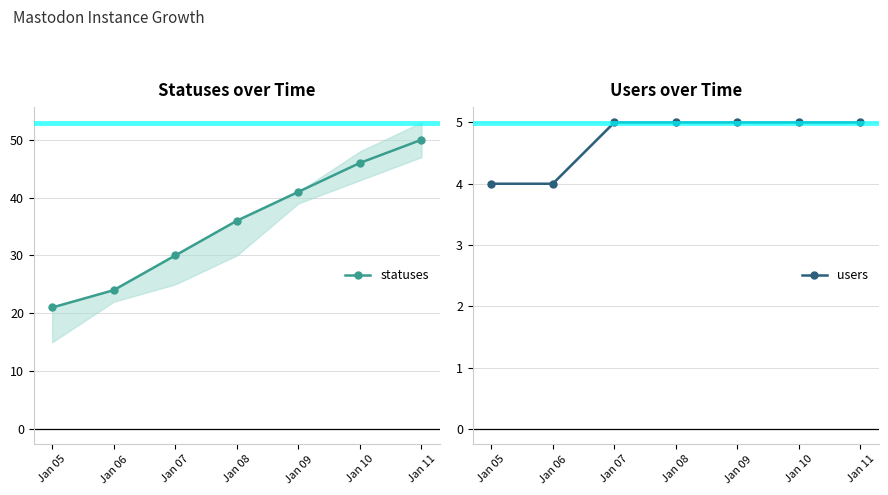

Where is statuses nearest to the value 35?

Jan 08